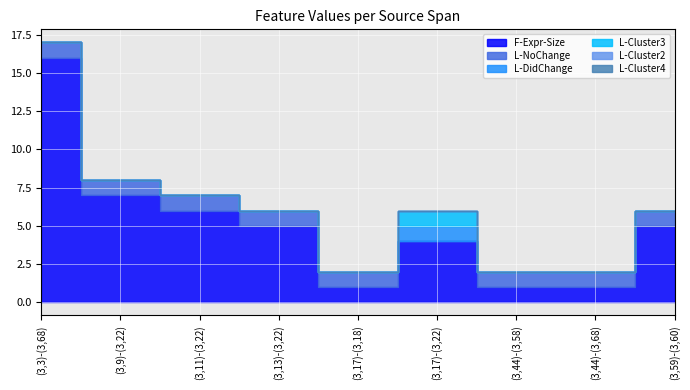

What is the sum of the F-Expr-Size values at (3,17)-(3,22) and (3,9)-(3,22)?

11